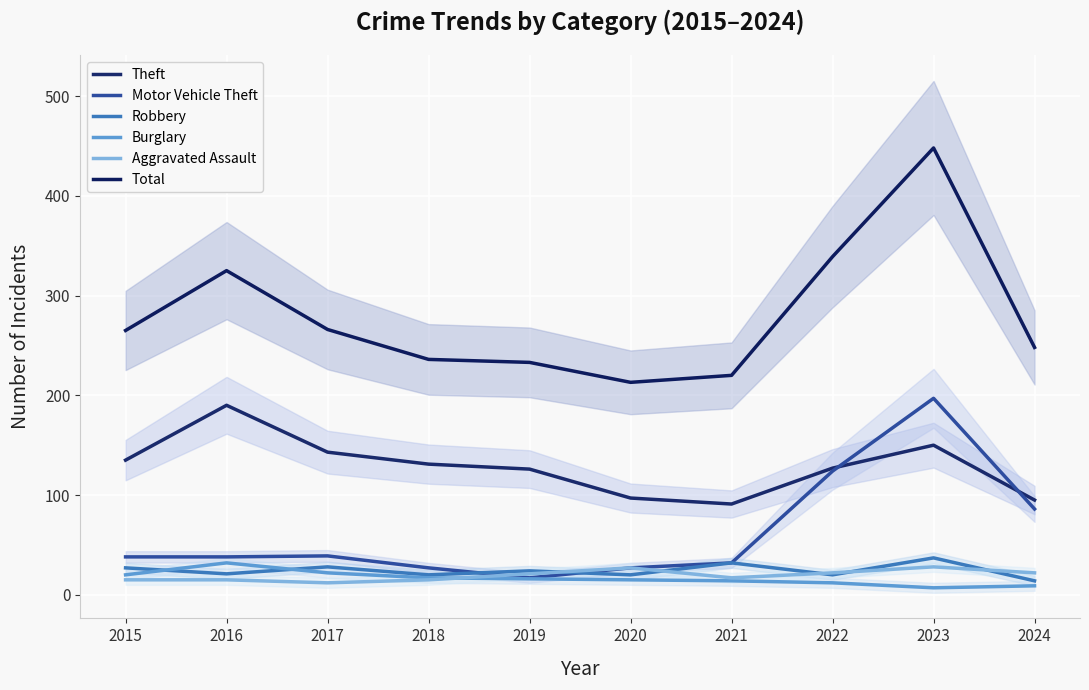

What is the difference between the maximum and minimum values in the Robbery series?

23